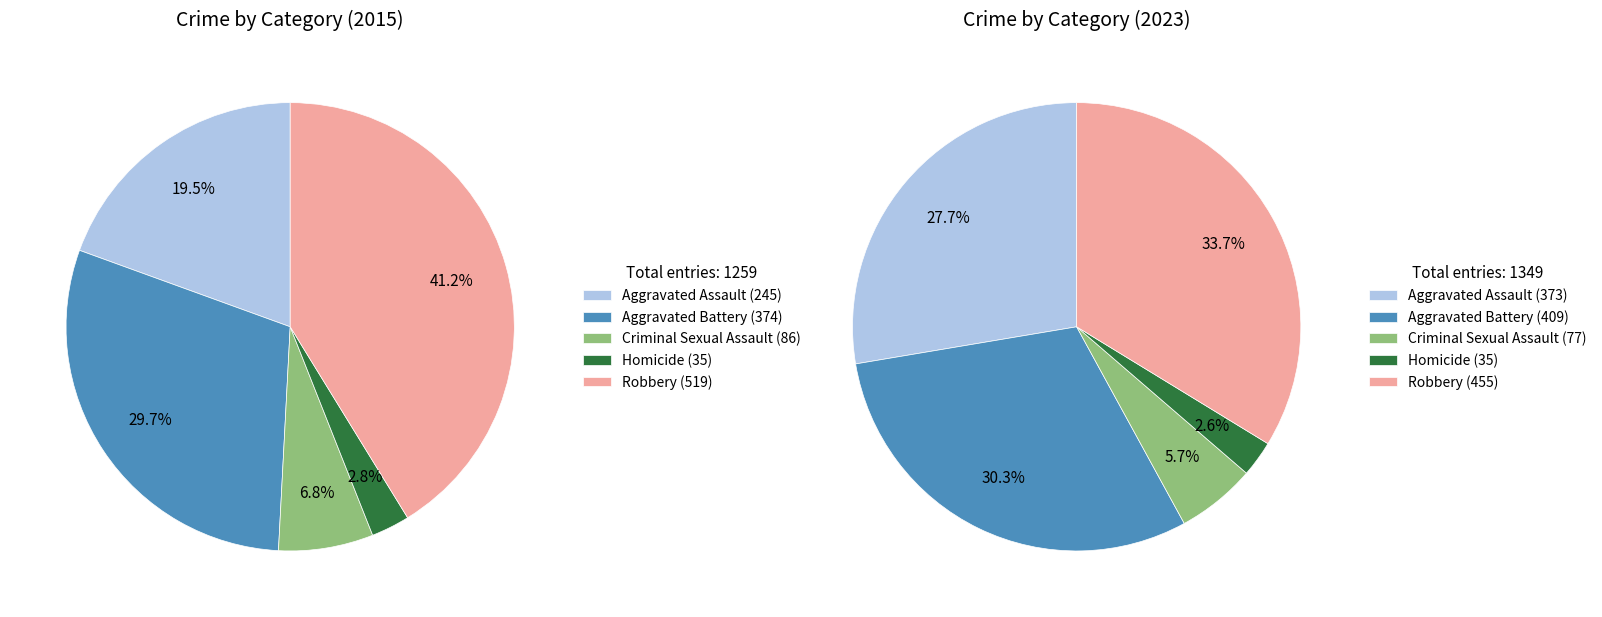

To the nearest percent, what is the combined percentage of Robbery and Aggravated Battery?

71%